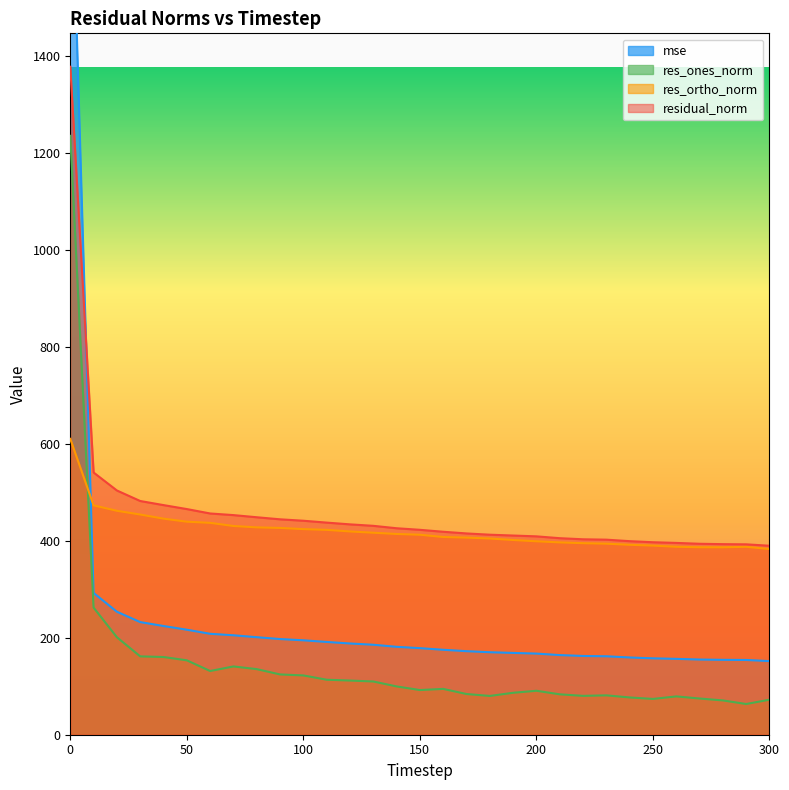

Between which two adjacent categories do res_ortho_norm and mse first intersect?

0 and 10